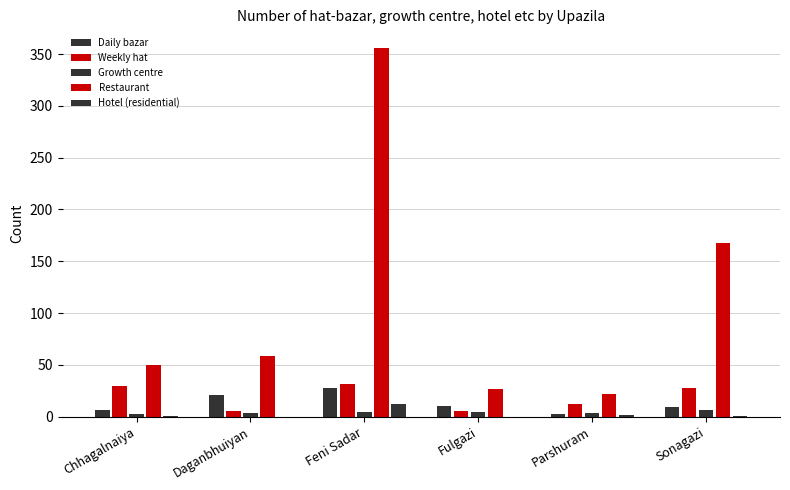

What is the difference between the maximum and minimum values in the Weekly hat series?

26